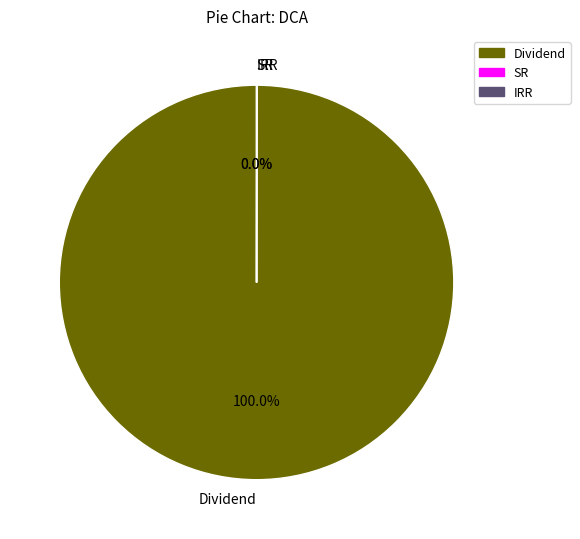

What is the largest slice in the pie chart?

Dividend